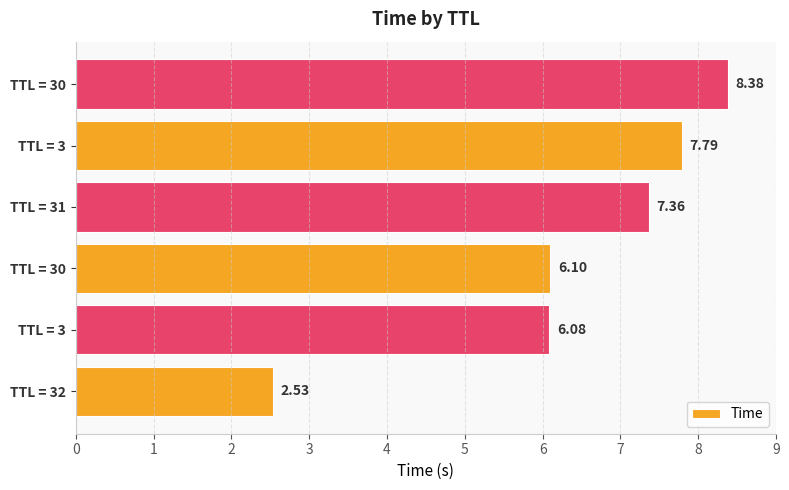

Does the chart contain stacked bars?

No